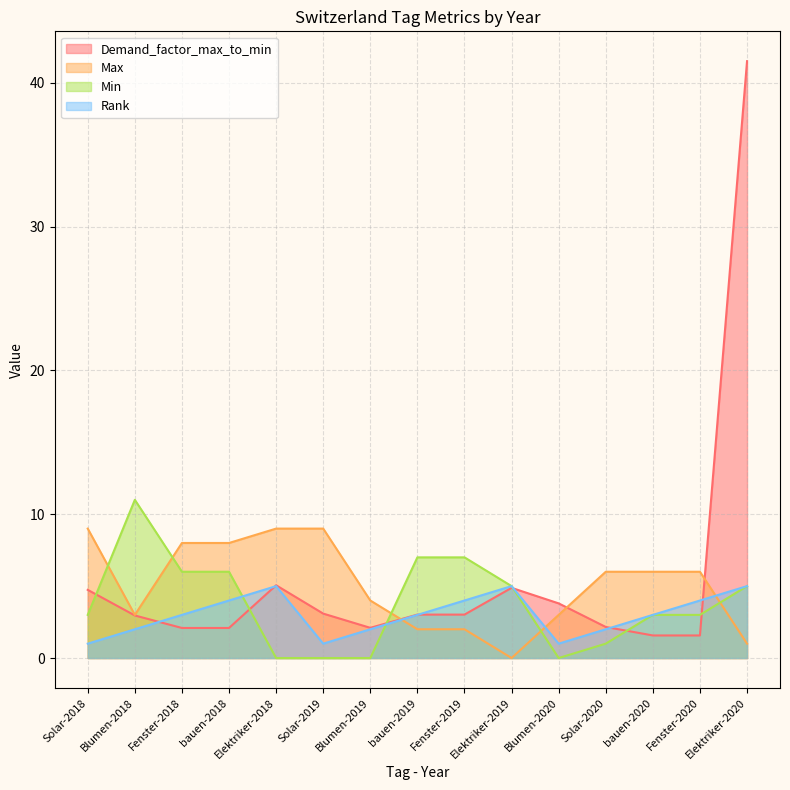

Does the chart have visible grid lines?

Yes